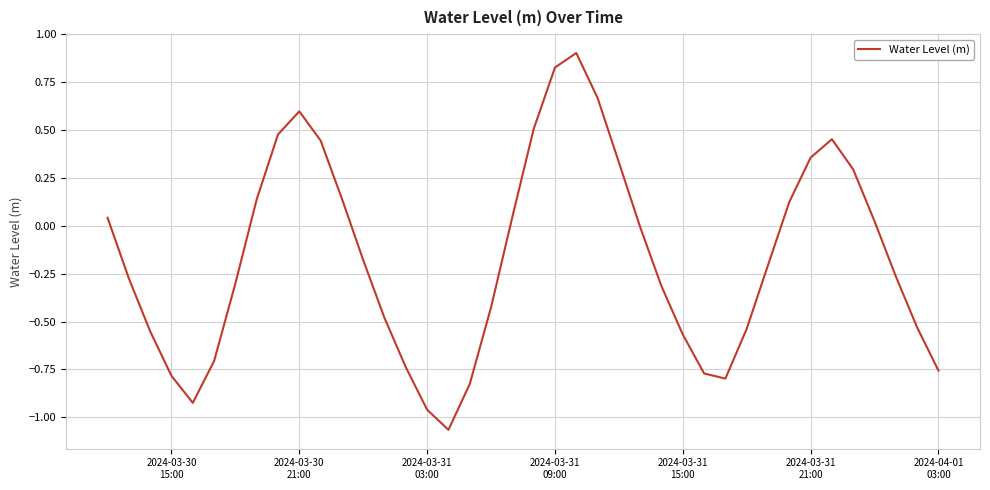

What is the maximum value shown in the chart?

0.9